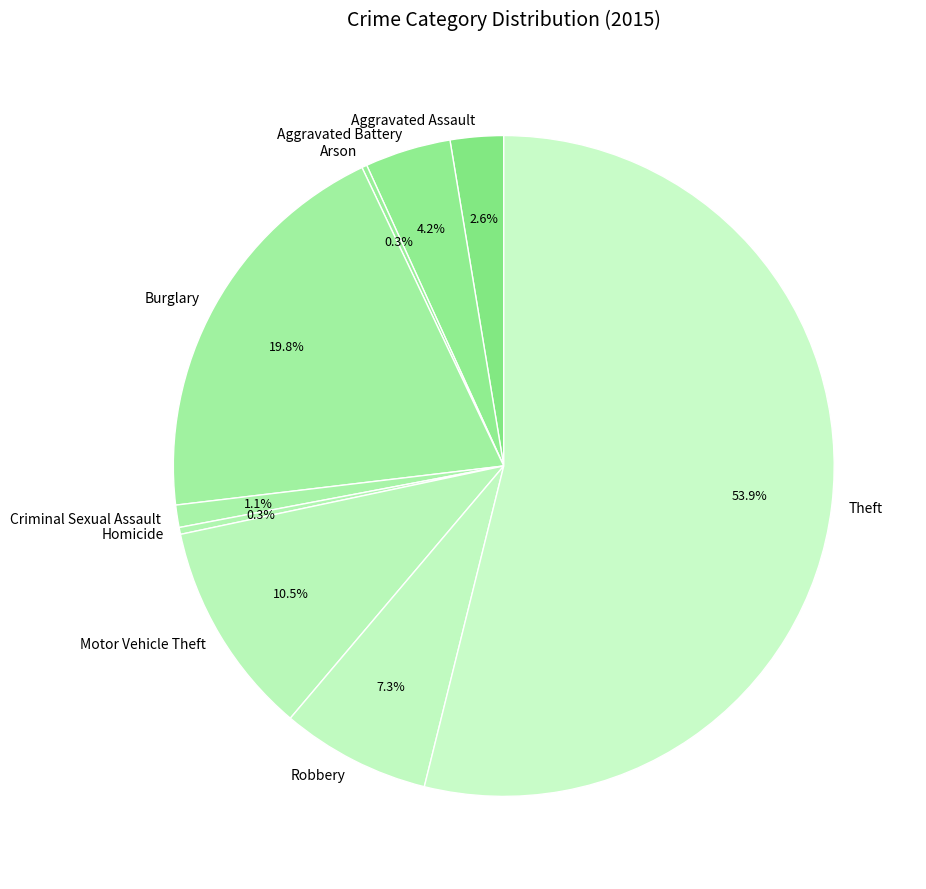

What is the largest slice in the pie chart?

Theft